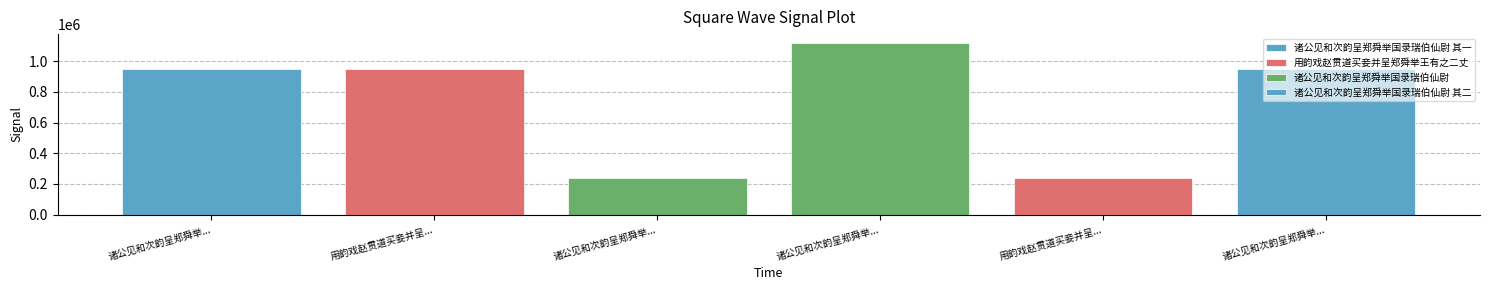

Which label corresponds to the largest value in the chart?

诸公见和次韵呈郑舜举国录瑞伯仙尉